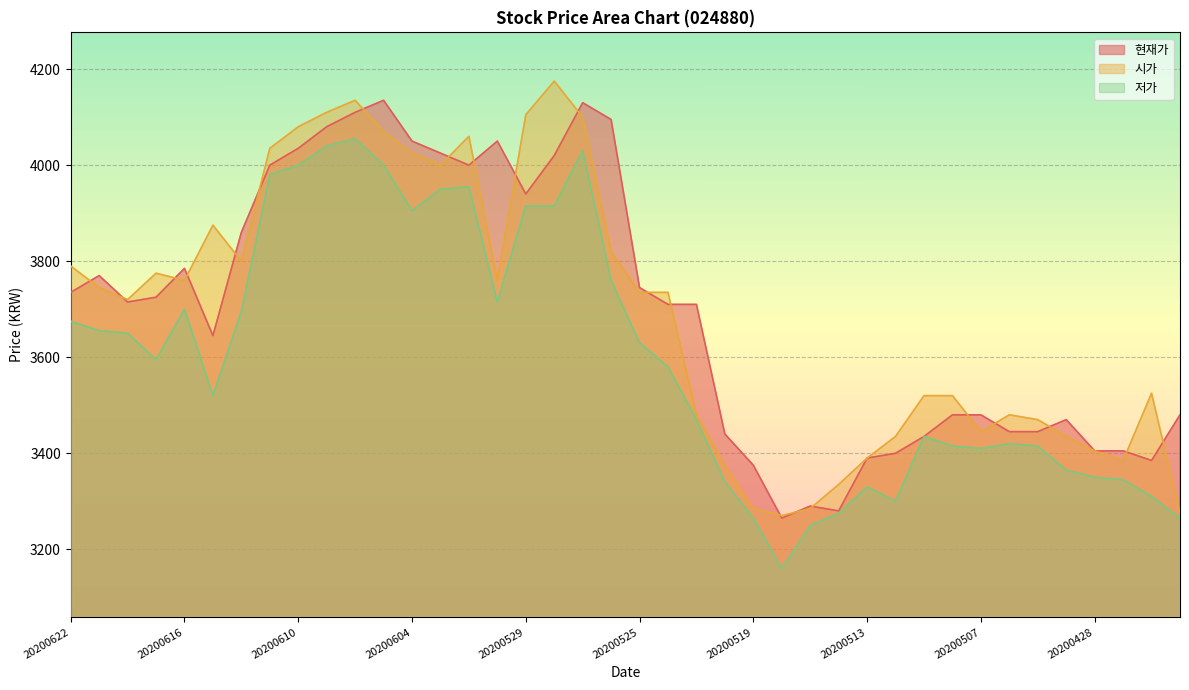

Where is 저가 nearest to the value 3607?

20200617